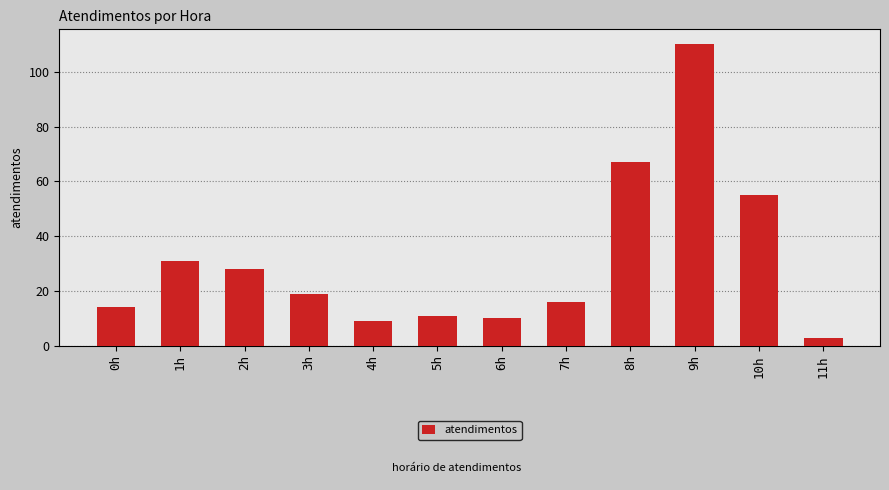

What is the label of the 2nd bar from the right?

10h